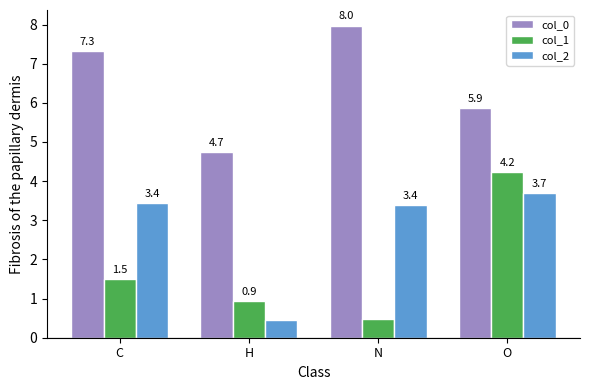

Which category has the lowest value in the col_1 series?

N